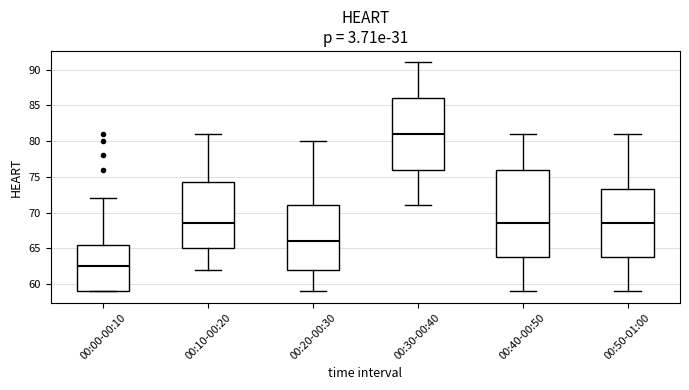

Which box's median line is the lowest?

00:00-00:10